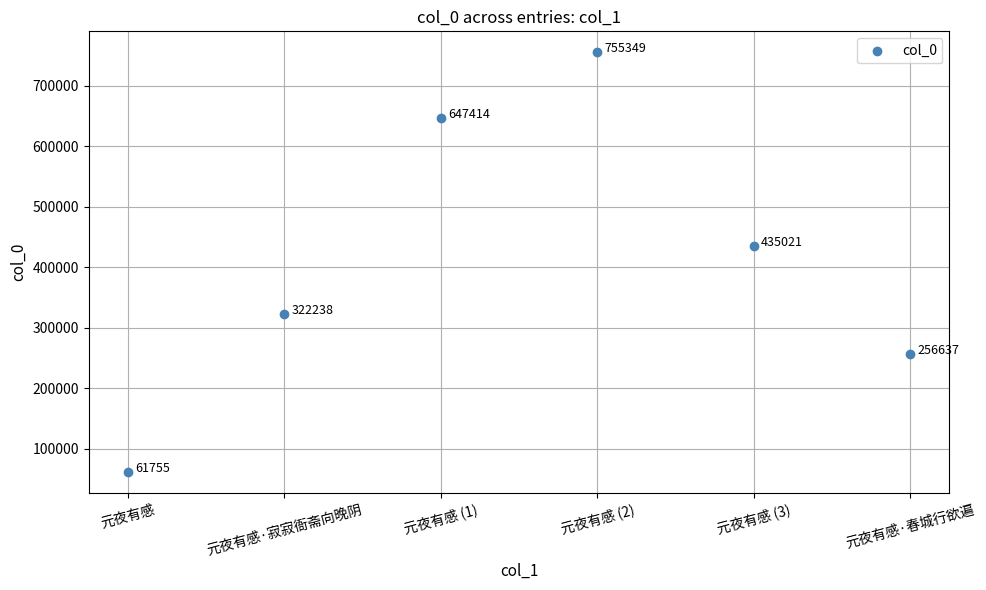

What Y value in the scatter plot is closest to 408552?

435021